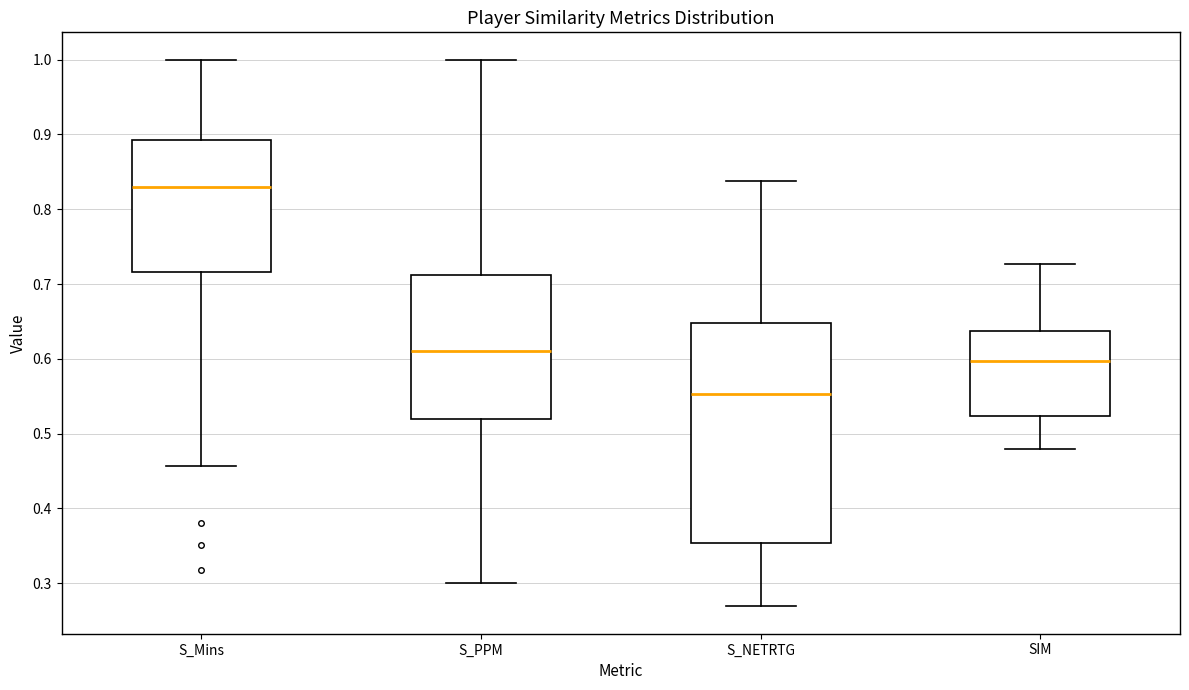

Reading left to right, read every box against the y-axis: the position of its median line, the range the box covers, and the ends of its whiskers. The values are not printed on the chart, so give them approximately, as read against the axis.

S_Mins: median 0.83, box 0.72 to 0.89, whiskers 0.46 to 1.00
S_PPM: median 0.61, box 0.52 to 0.71, whiskers 0.30 to 1.00
S_NETRTG: median 0.55, box 0.35 to 0.65, whiskers 0.27 to 0.84
SIM: median 0.60, box 0.52 to 0.64, whiskers 0.48 to 0.73